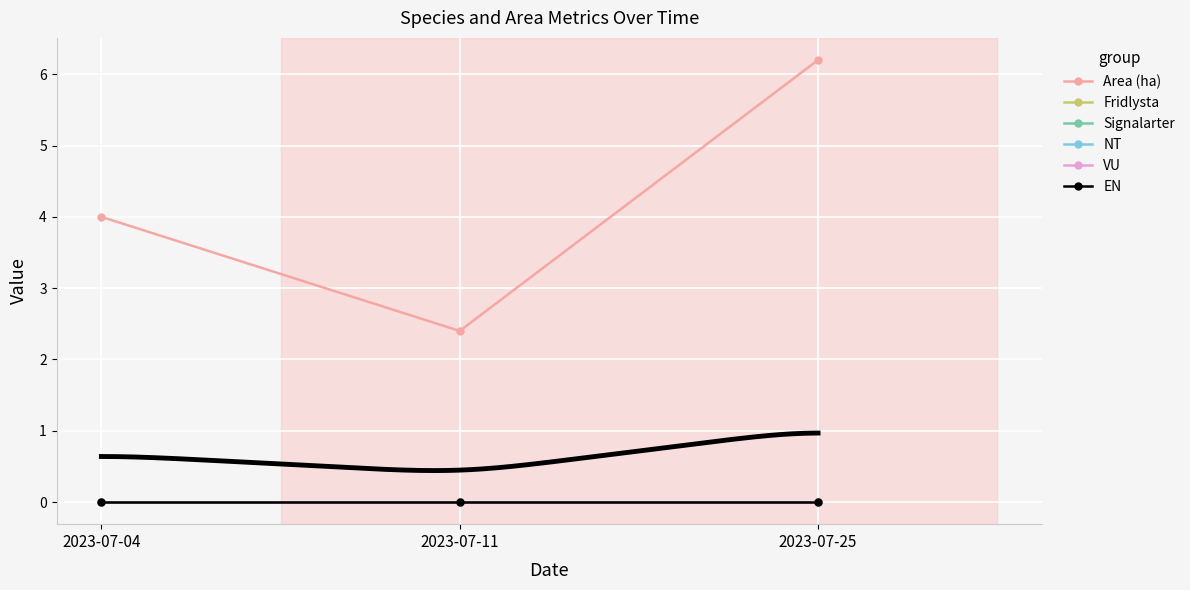

What are all the series names shown in the legend?

Area (ha), Fridlysta, Signalarter, NT, VU, EN